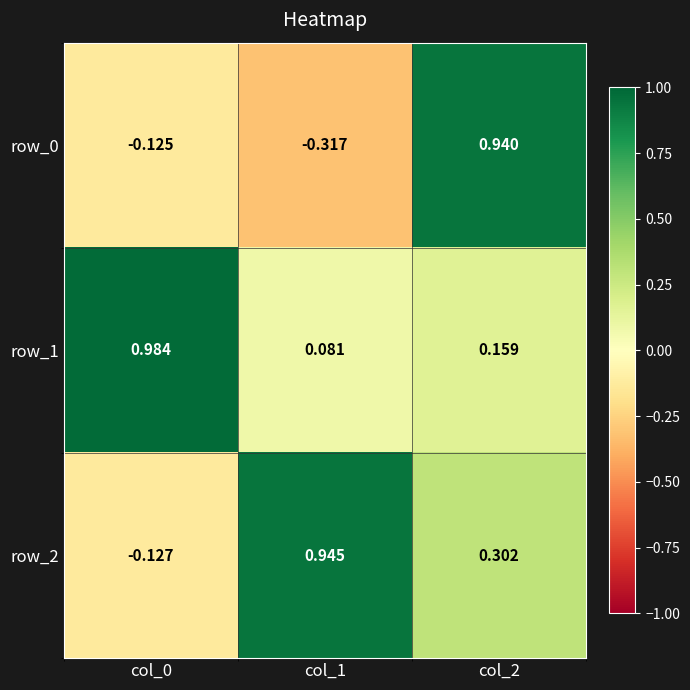

Where is row_1 nearest to the value 0?

col_1